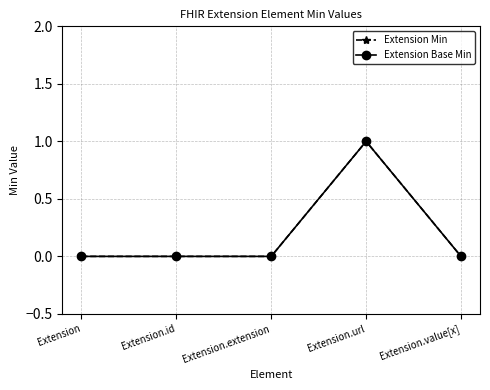

Which category has the highest value across all series?

Extension.url